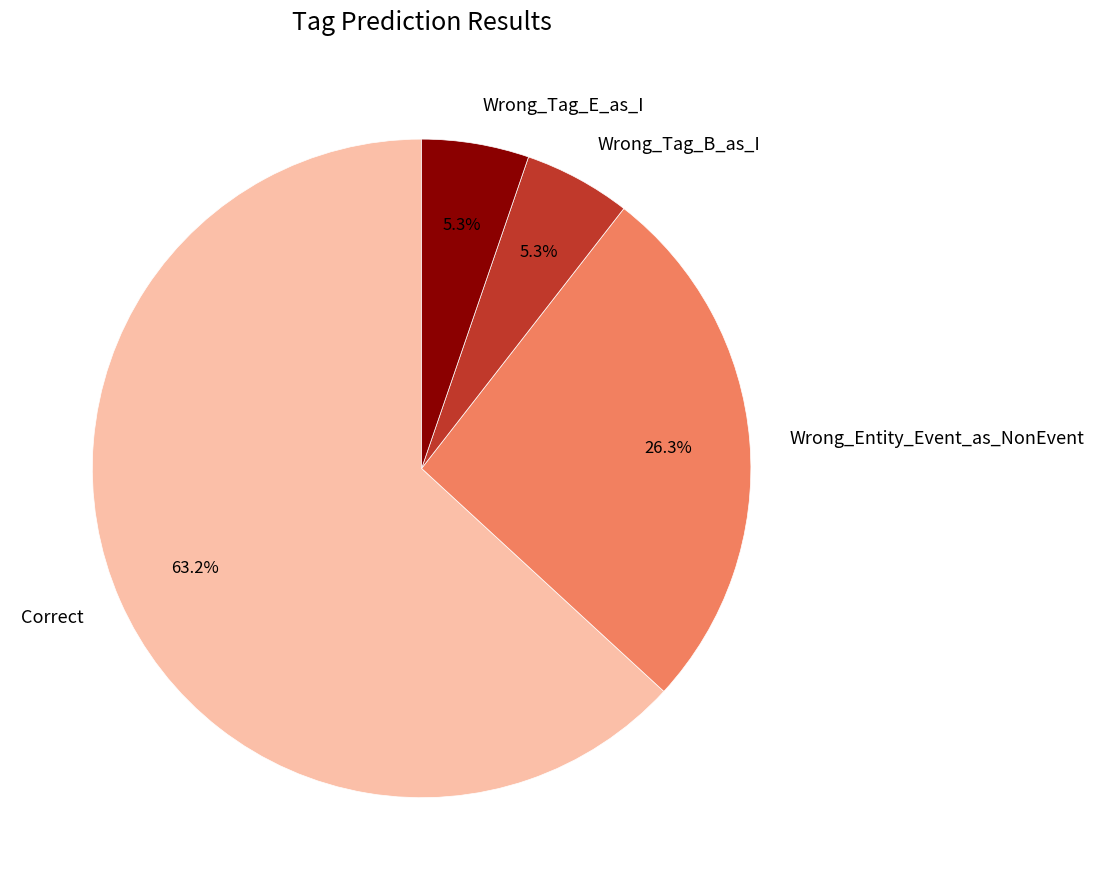

How many slices are in this pie chart?

4